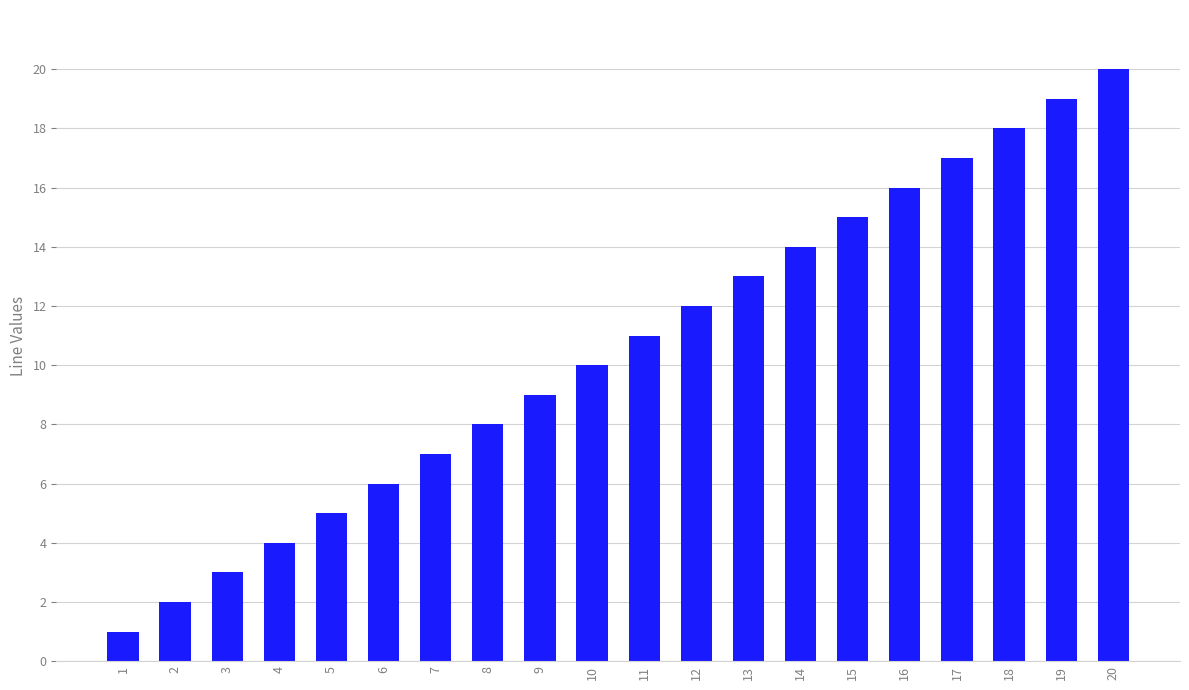

What is the difference between the maximum and minimum values?

19